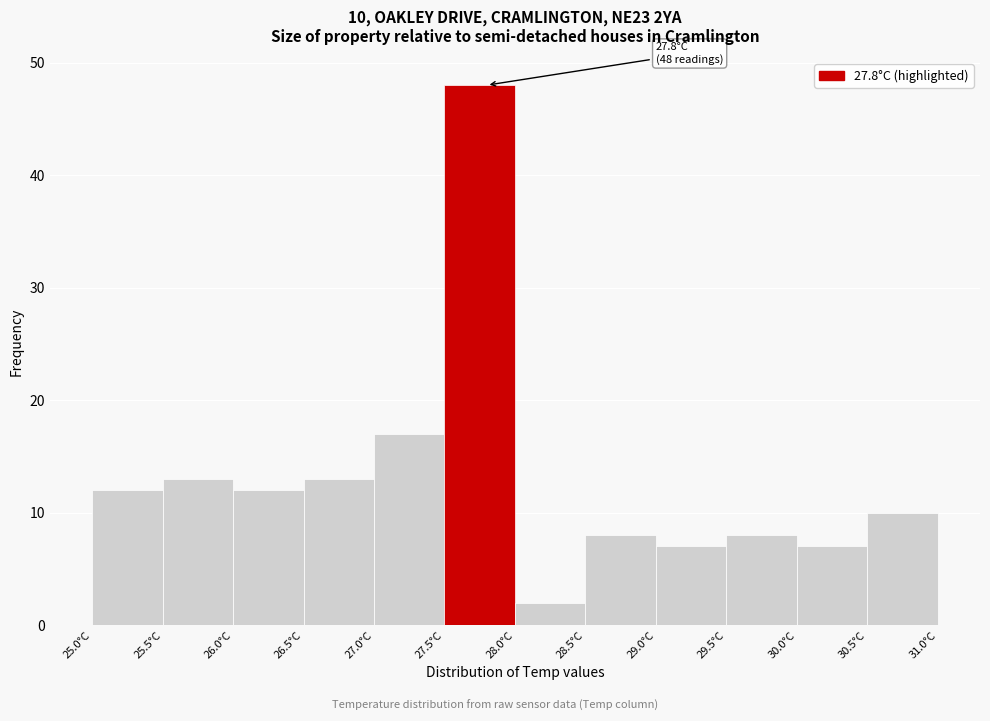

Over which range of the x-axis is the bar tallest?

27.5 to 28.0